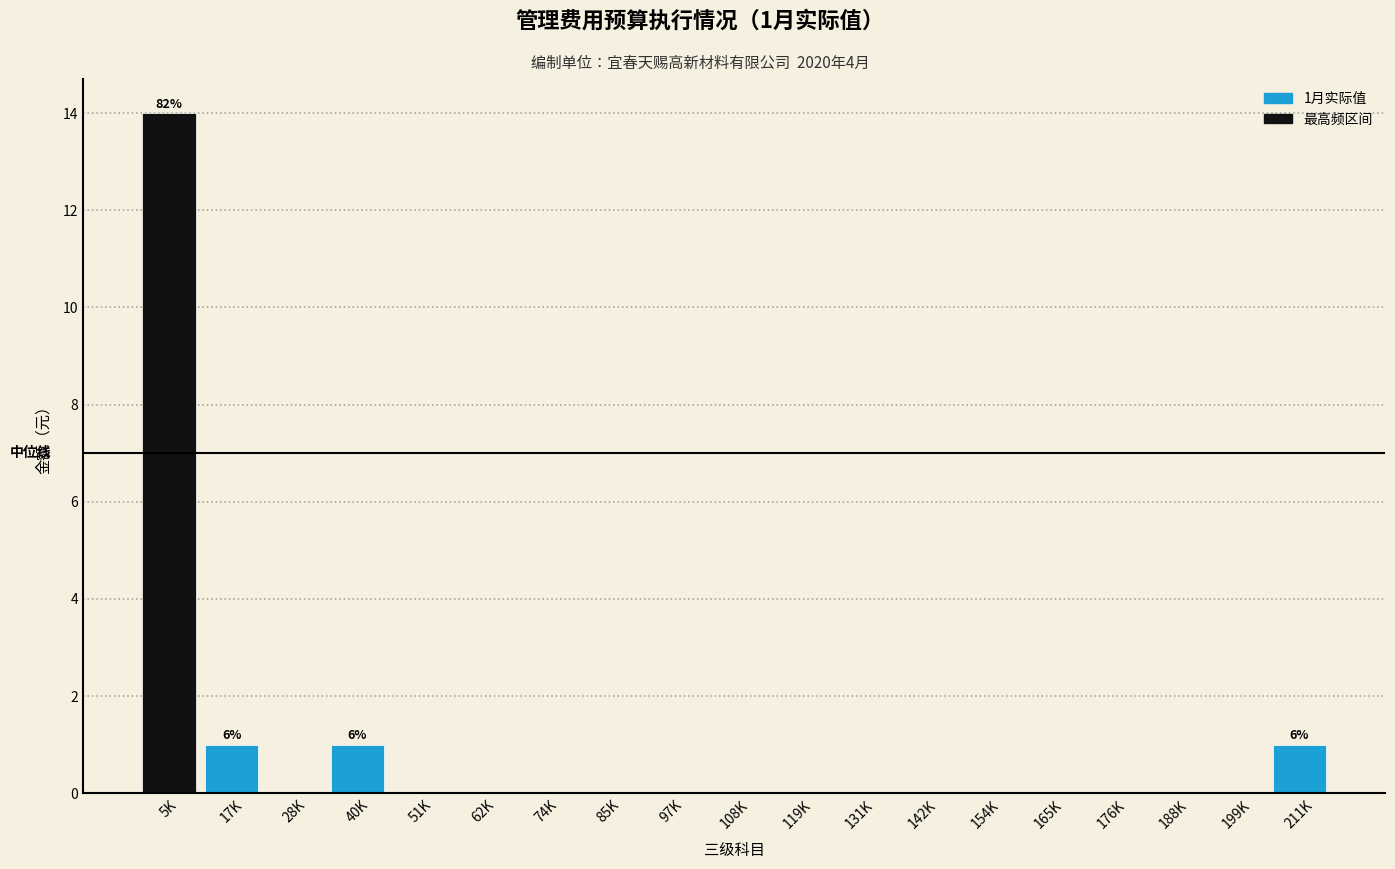

Reading left to right, what are all the values shown in this chart?

5K=14	17K=1	28K=0	40K=1	51K=0	62K=0	74K=0	85K=0	97K=0	108K=0	119K=0	131K=0	142K=0	154K=0	165K=0	176K=0	188K=0	199K=0	211K=1